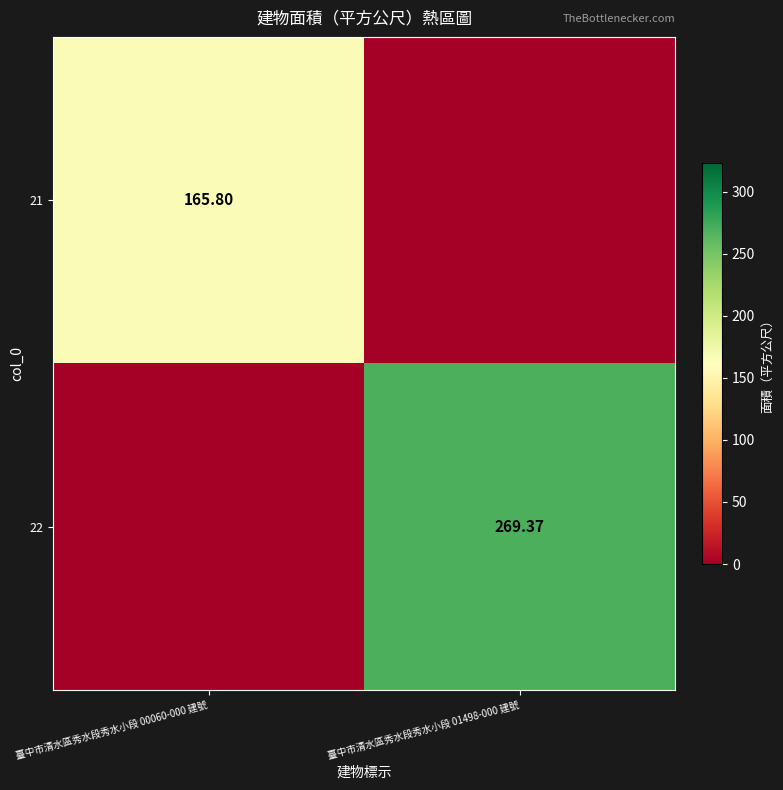

What is the spread (max minus min) of values at 臺中市清水區秀水段秀水小段 00060-000 建號?

165.8